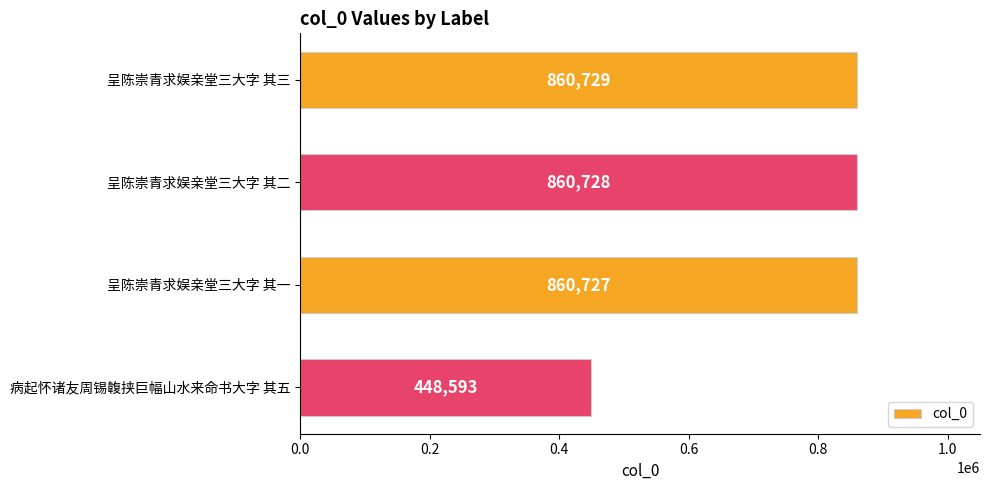

What is the difference between the maximum and minimum values?

412136